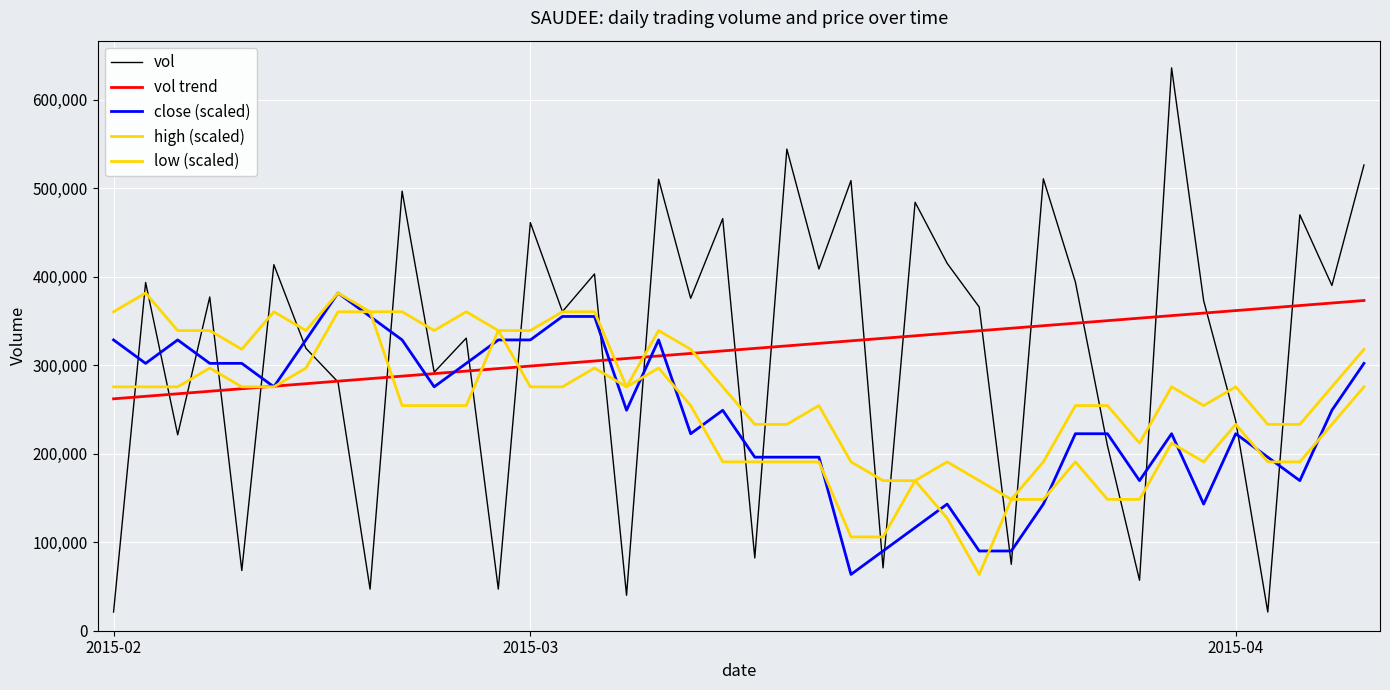

How many lines are shown in the chart?

5